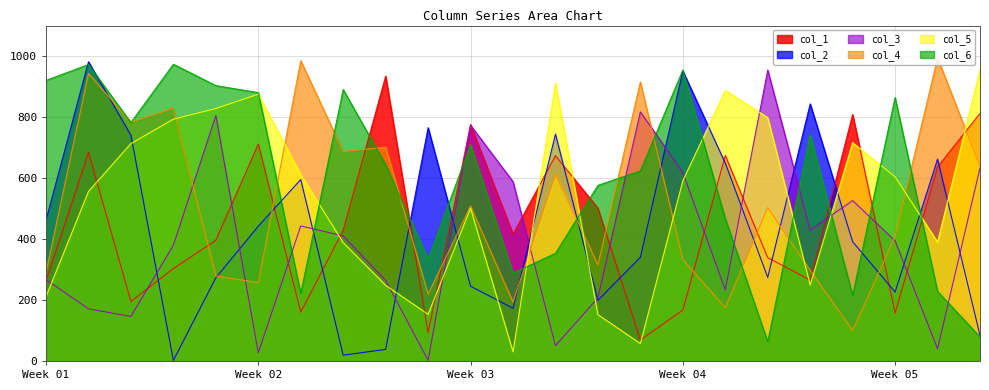

What is the minimum value shown in the chart?

2